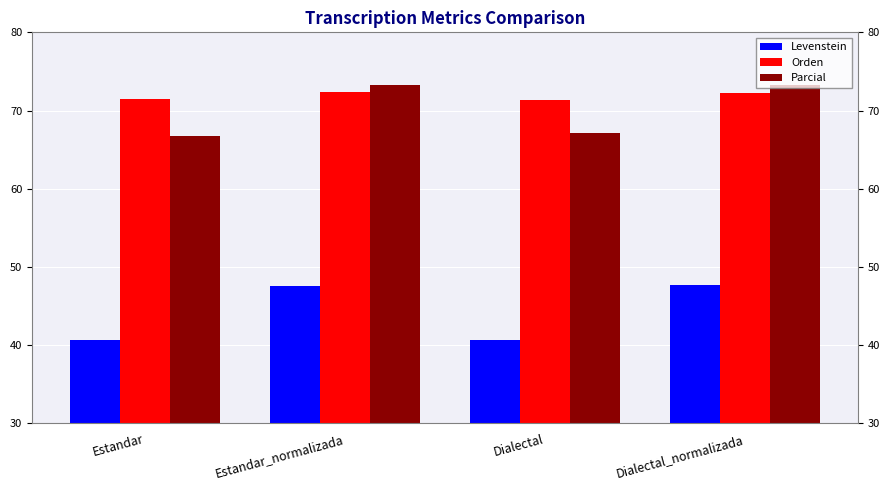

What is the approximate value of Parcial at Dialectal?

67.2